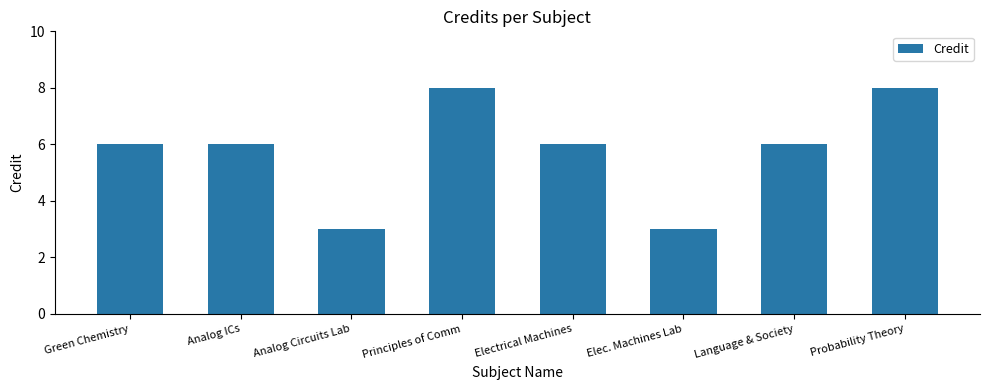

What is the smallest value displayed?

3